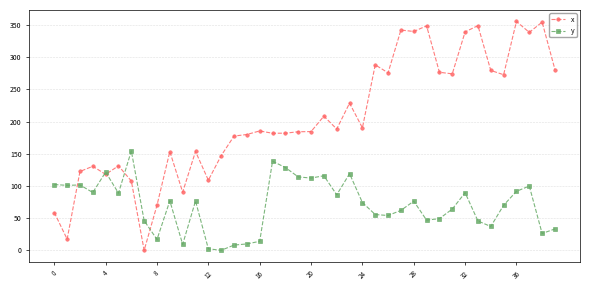

What is the value of the x point at the 14th from the left?

147.2